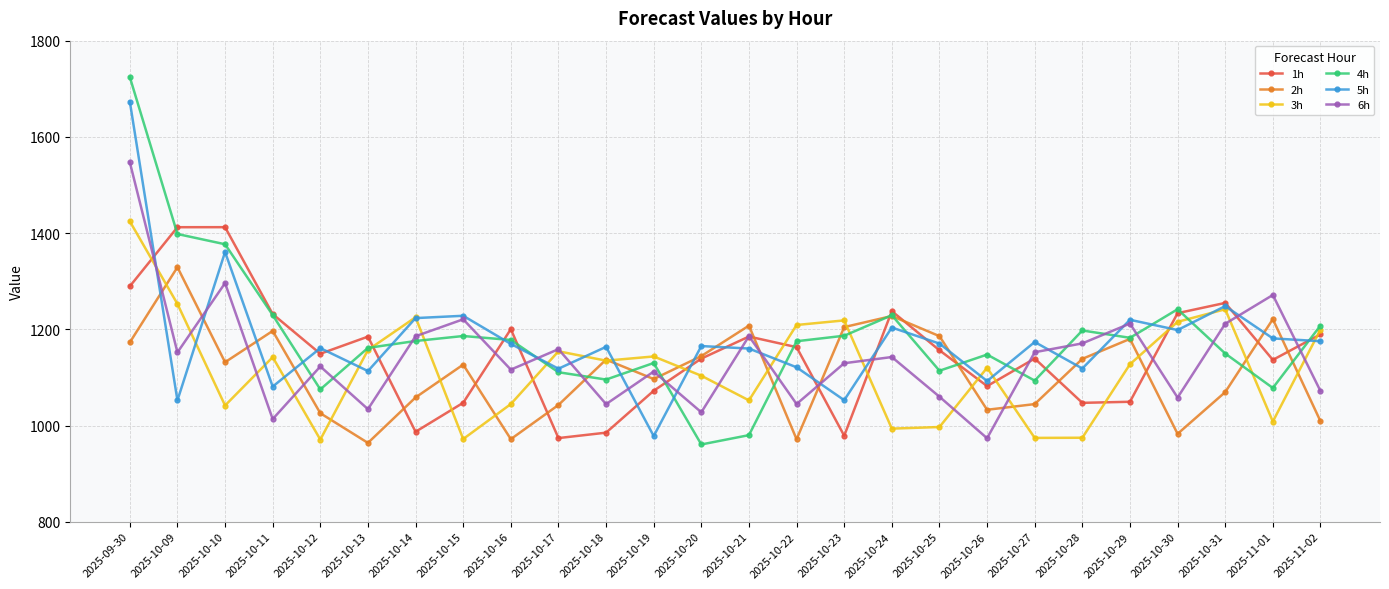

After their last crossing, which series has the higher values: 6h or 2h?

6h